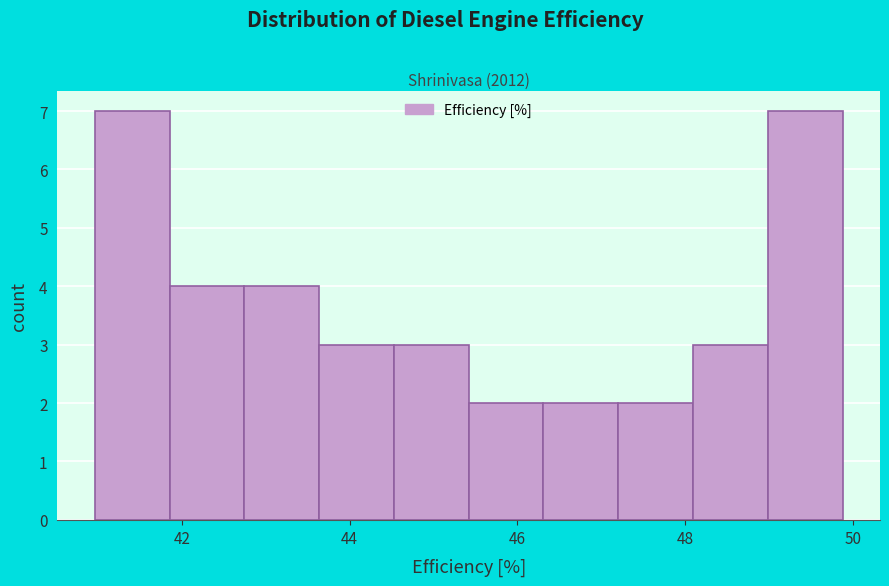

Reading left to right, transcribe this chart: for each bar, give the range it covers on the x-axis and its height. Neither the bar edges nor the heights are printed on the chart, so give them approximately, as read against the axes.

41.0 to 41.8: 7
41.8 to 42.8: 4
42.8 to 43.6: 4
43.6 to 44.6: 3
44.6 to 45.4: 3
45.4 to 46.4: 2
46.4 to 47.2: 2
47.2 to 48.0: 2
48.0 to 49.0: 3
49.0 to 49.8: 7